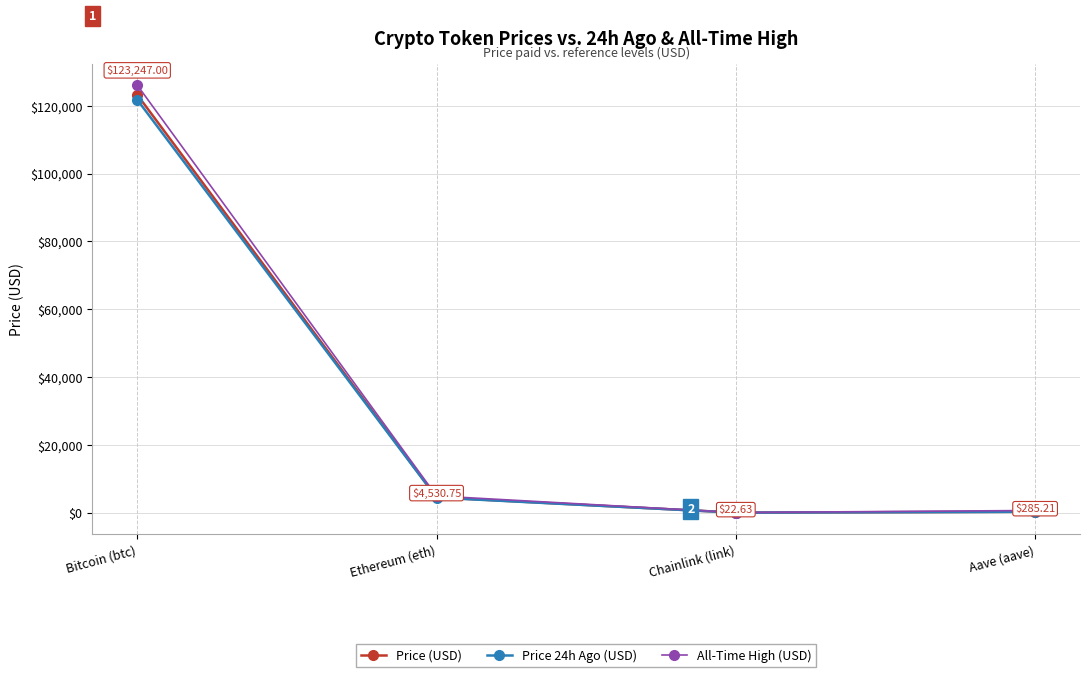

Is this an area chart (filled region under the line)?

No